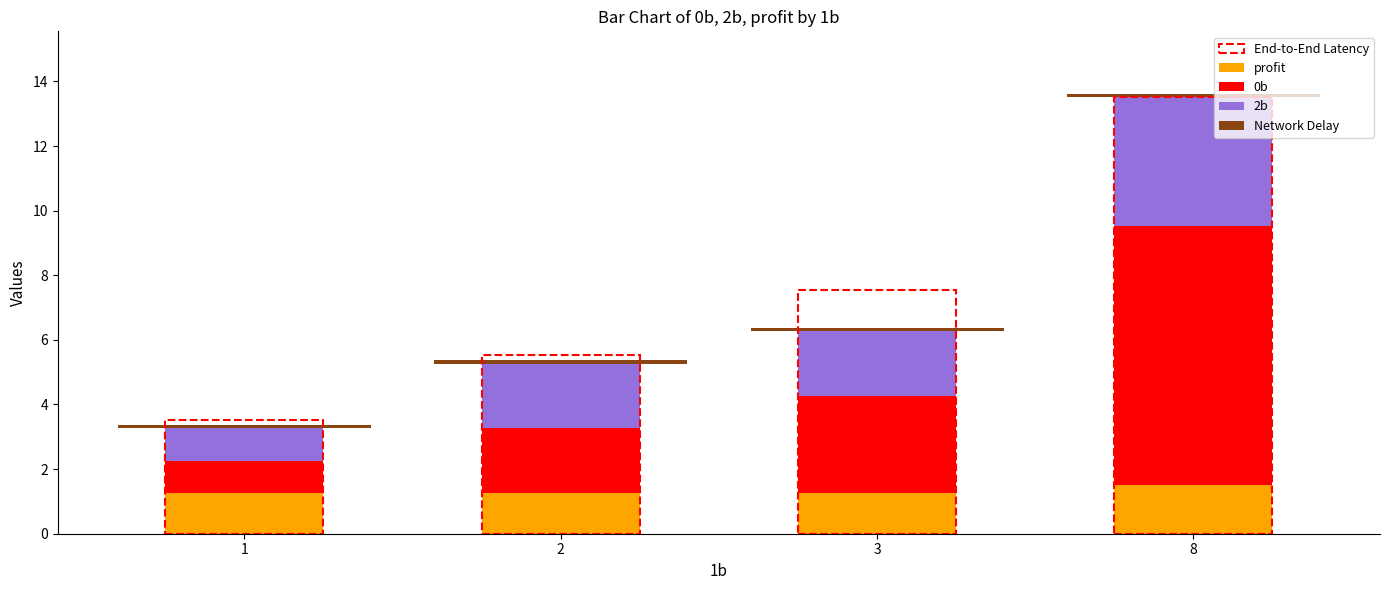

What is the highest value of the profit series?

1.5